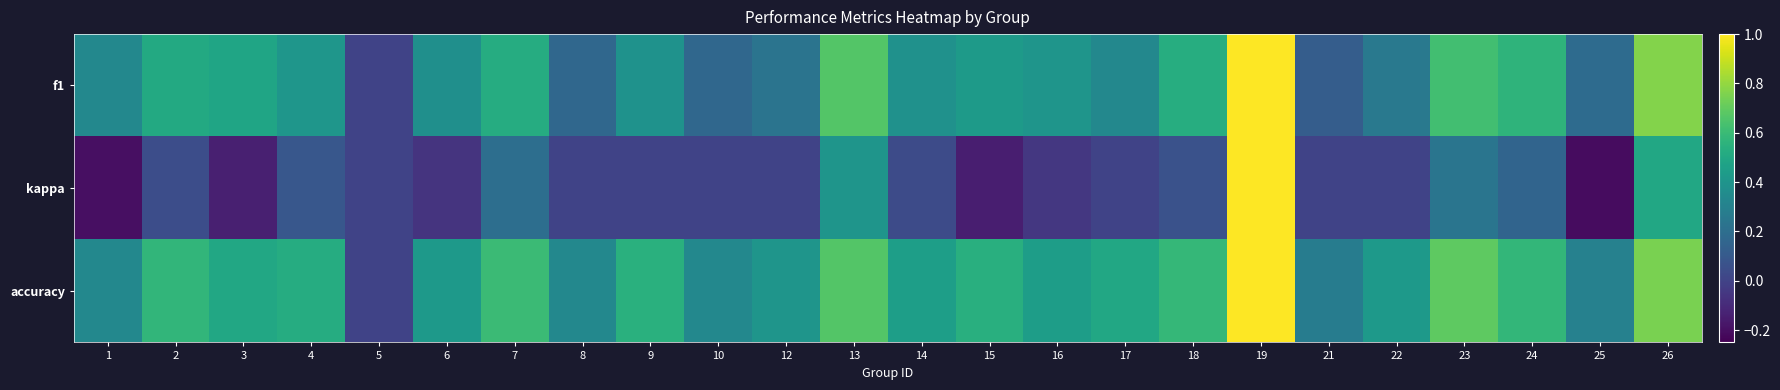

How many data points does each series have?

24